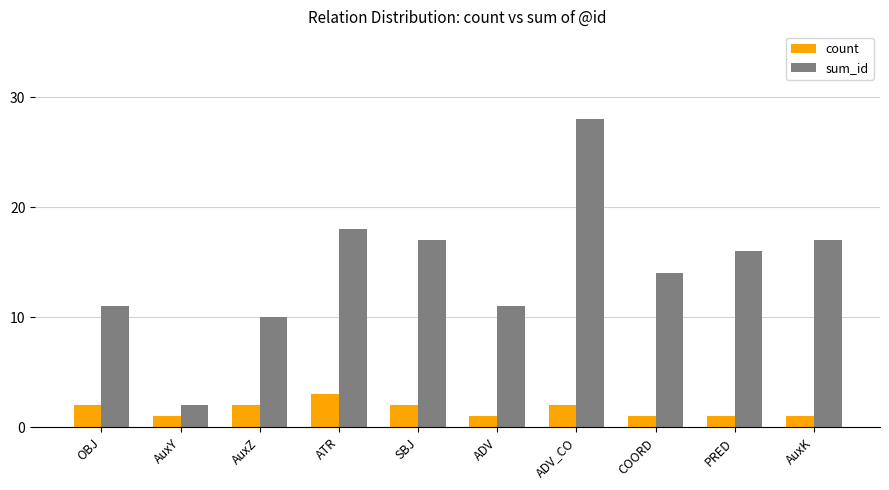

What is the approximate value of count at OBJ?

2